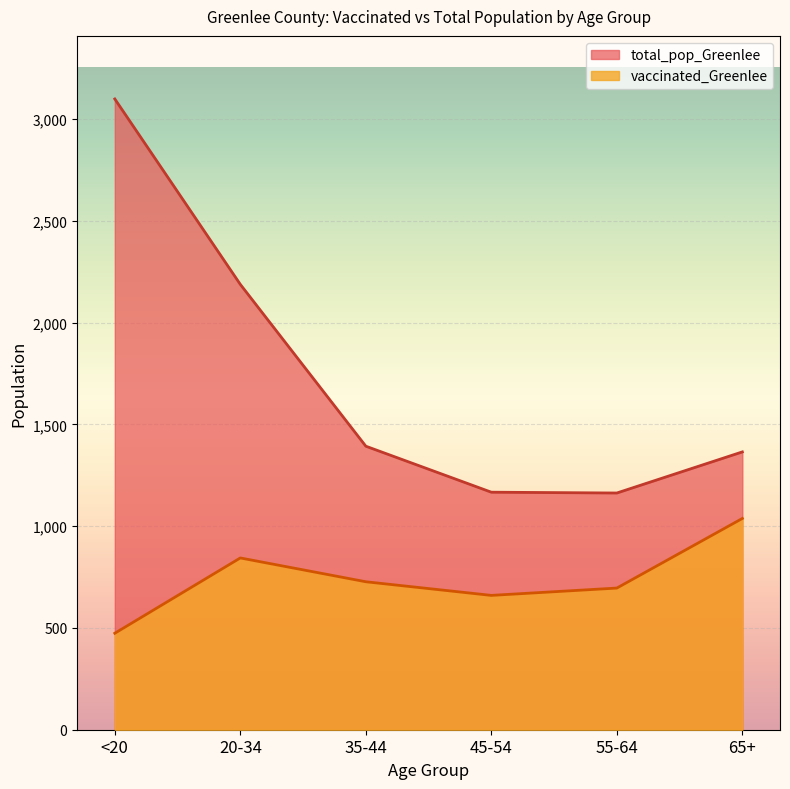

What is the label of the 1st point from the right?

65+